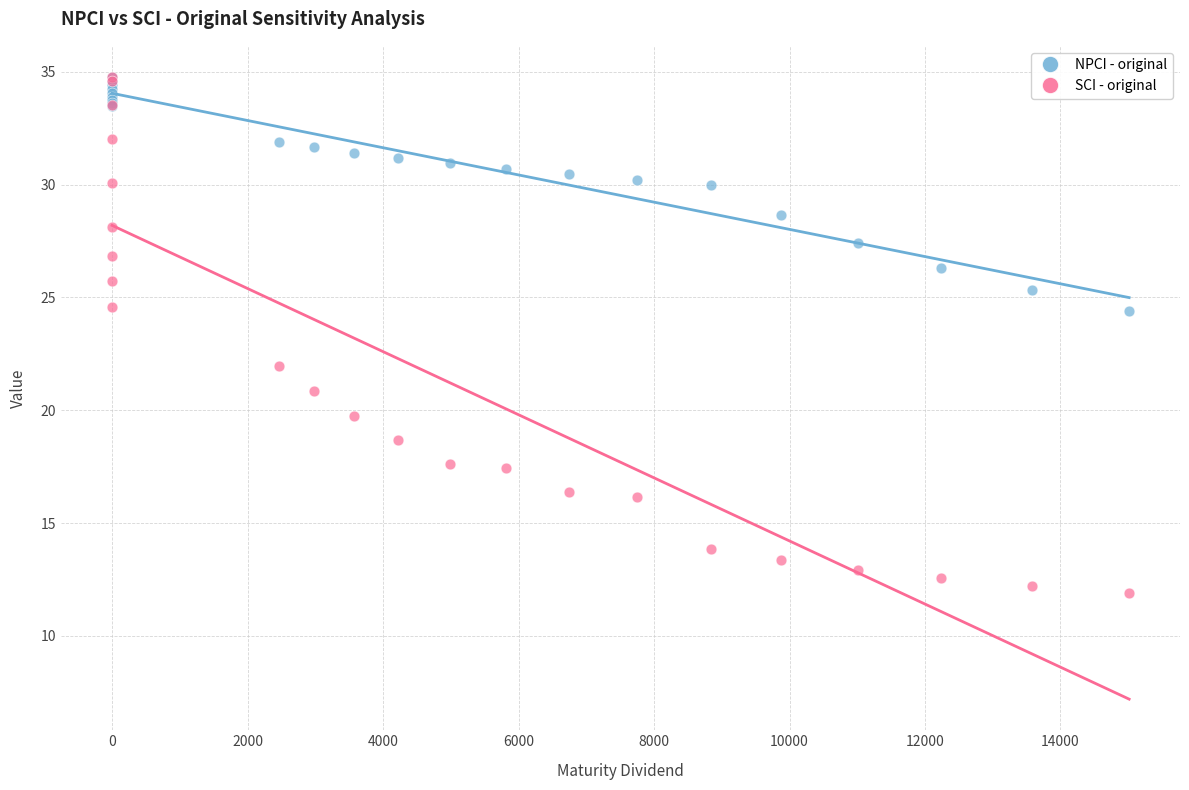

In the SCI - original series, what Y value is closest to 23?

22.0